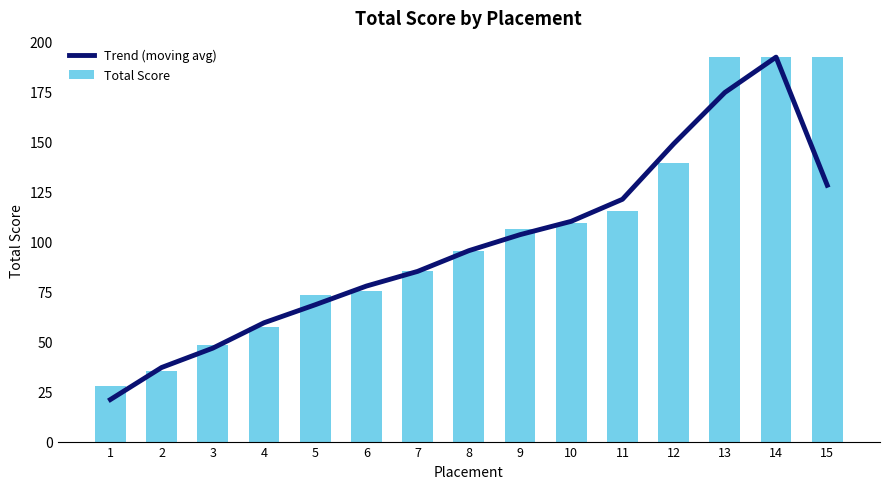

Which series has the largest range (max minus min)?

Trend (moving avg)